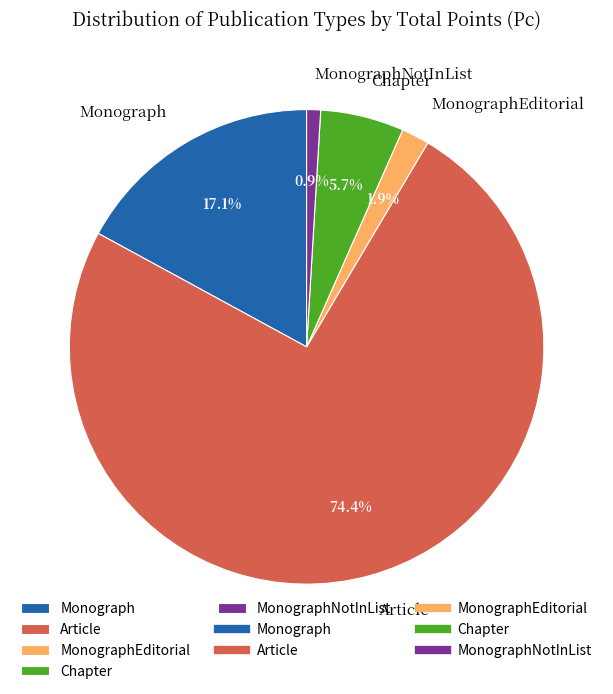

To the nearest percent, what portion does Chapter represent?

6%